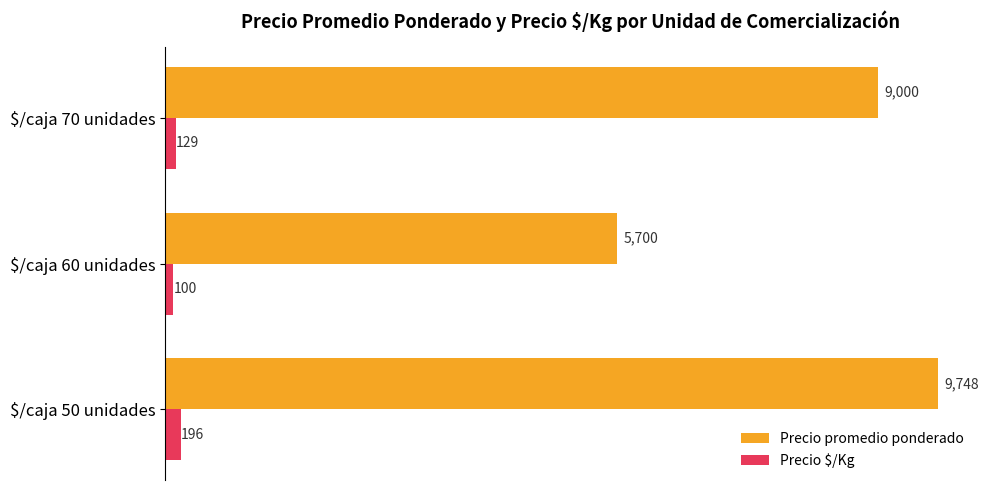

What are all the series names shown in the legend?

Precio promedio ponderado, Precio $/Kg